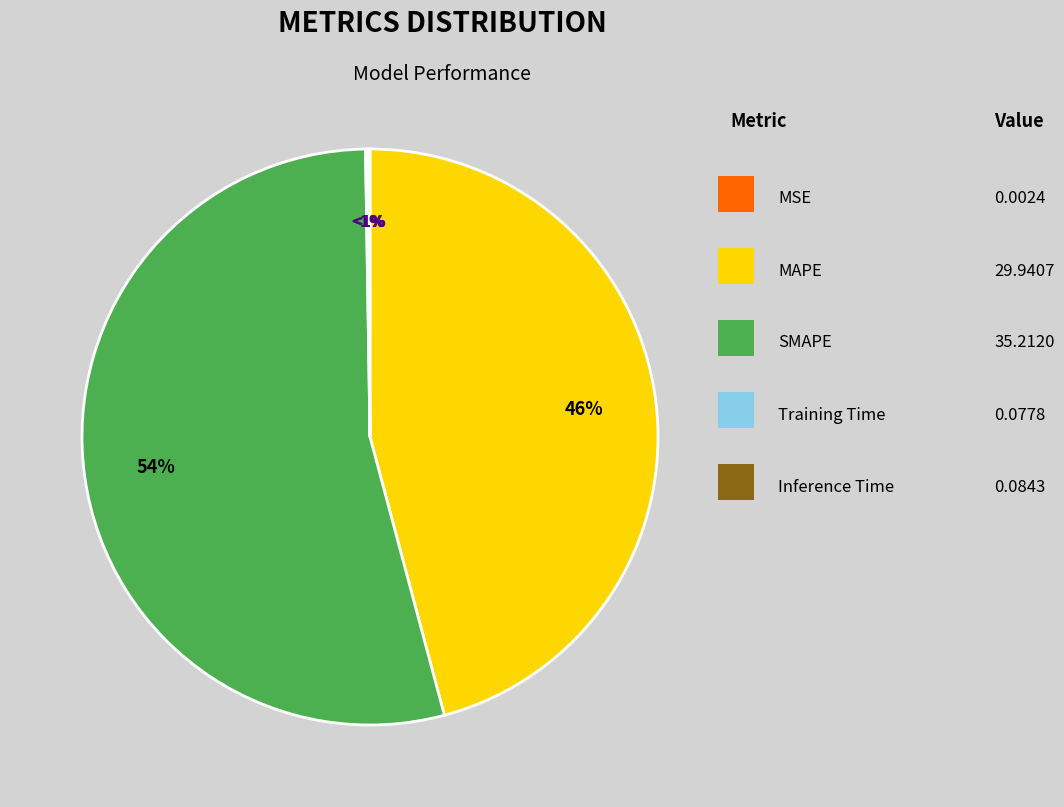

Rank the categories by value from highest to lowest.

SMAPE, MAPE, Inference Time, Training Time, MSE